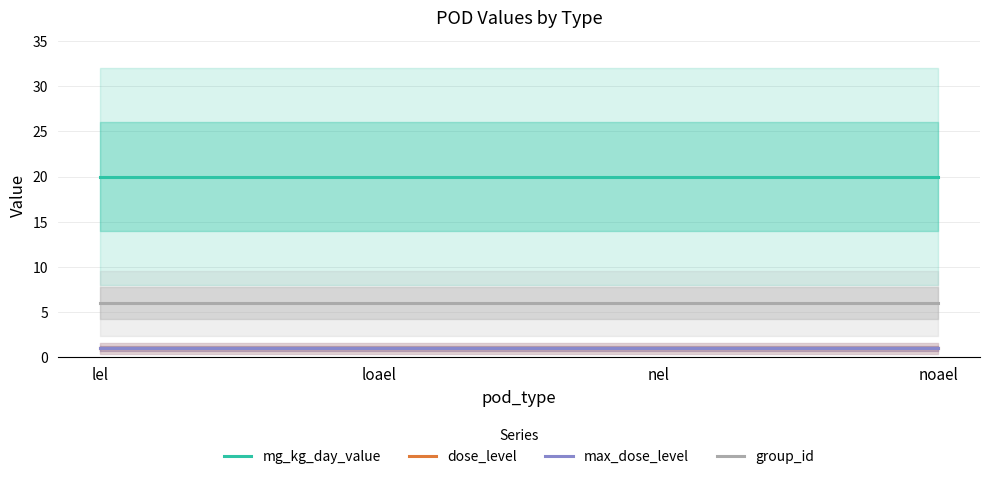

Between loael and noael, which series saw the biggest shift?

mg_kg_day_value